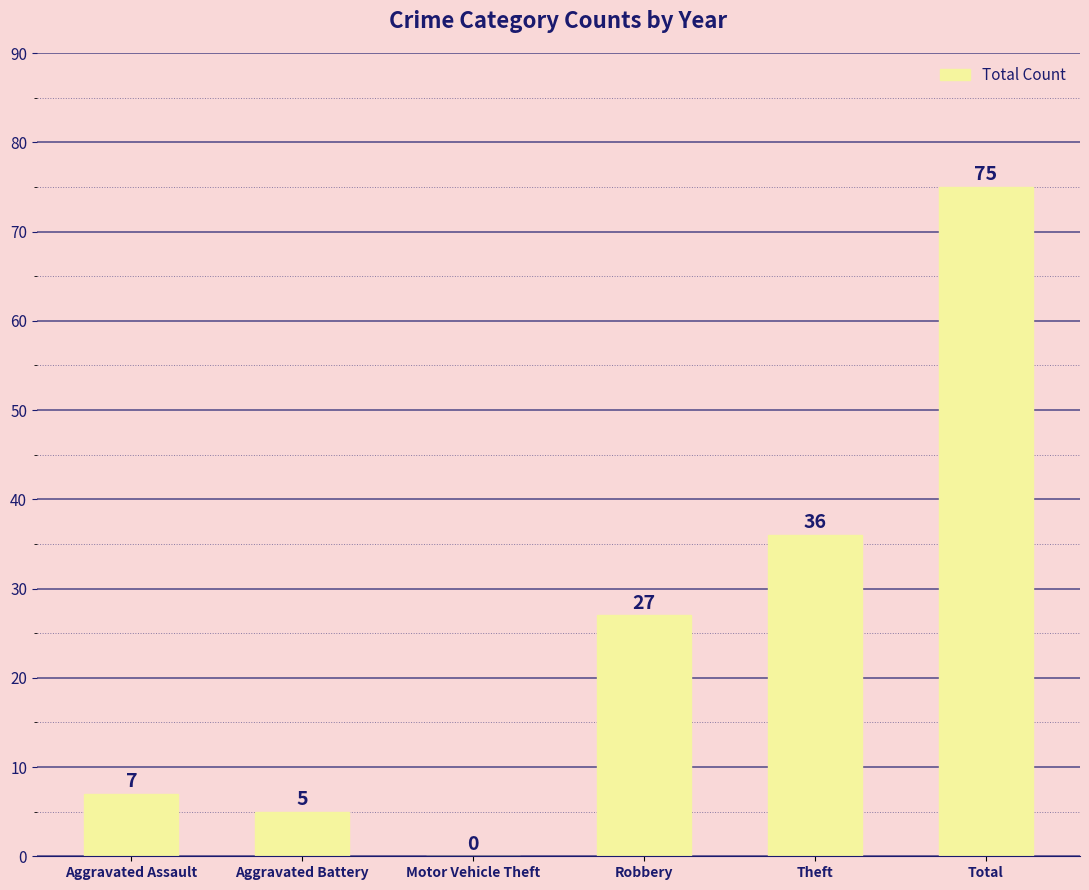

How many series are shown in this chart?

1